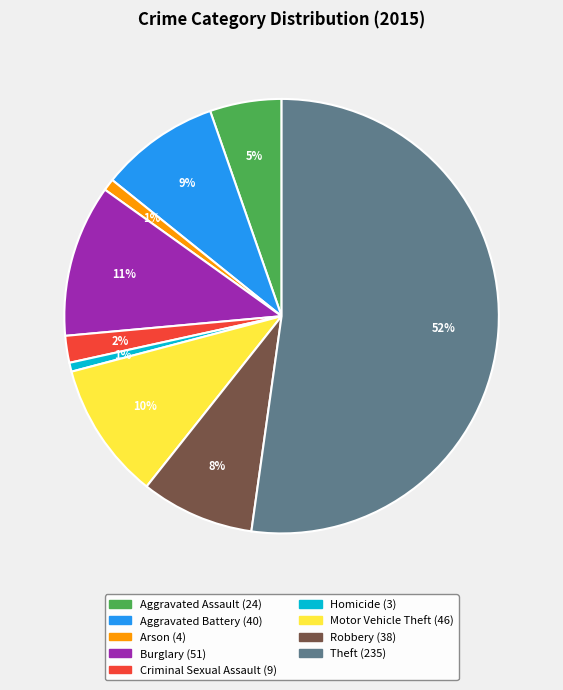

Between Criminal Sexual Assault and Homicide, which is larger?

Criminal Sexual Assault